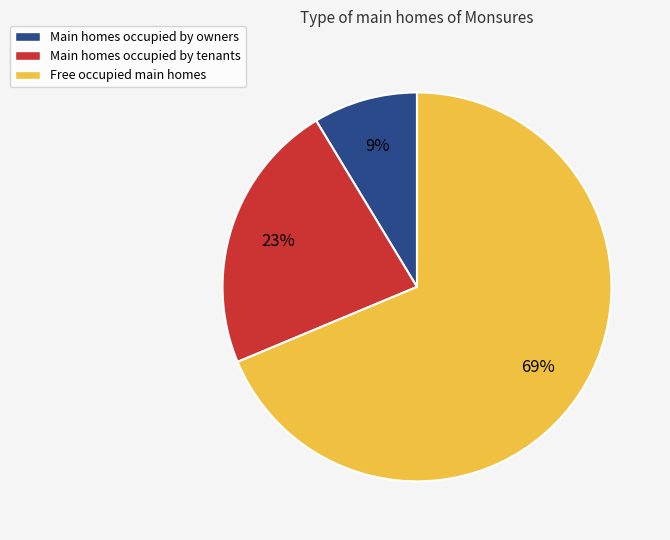

Is there any slice that represents more than half of the pie?

Yes